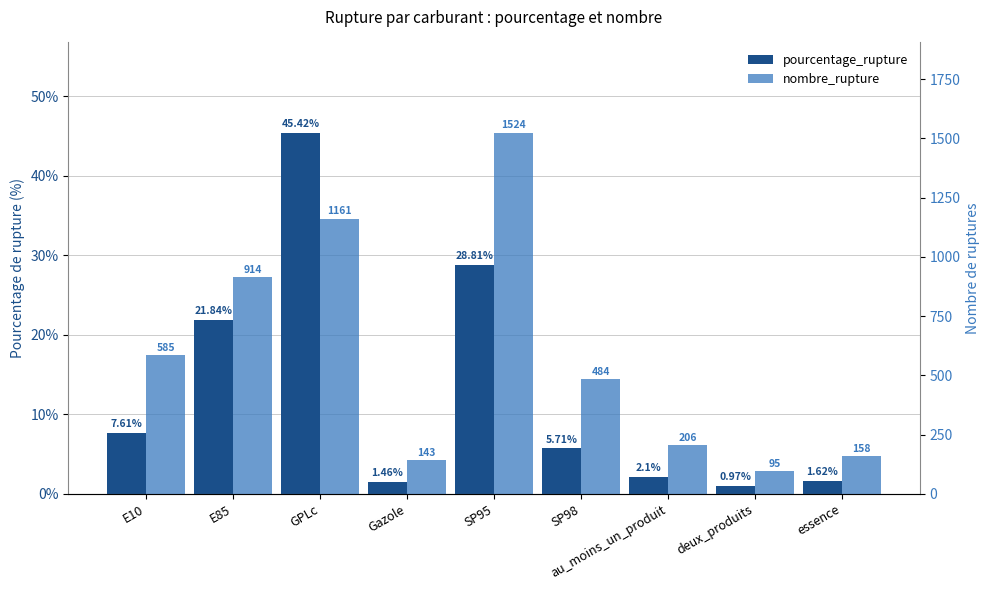

How many series are shown in this chart?

2